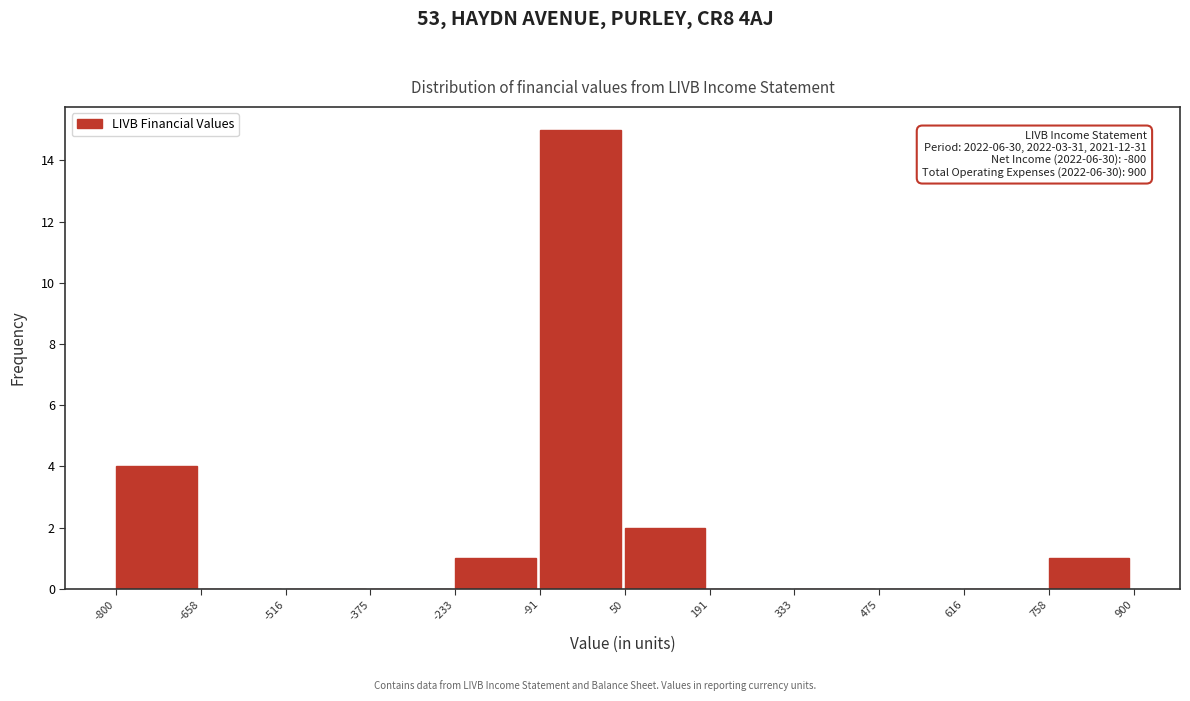

Over which range of the x-axis is the bar tallest?

-91 to 50